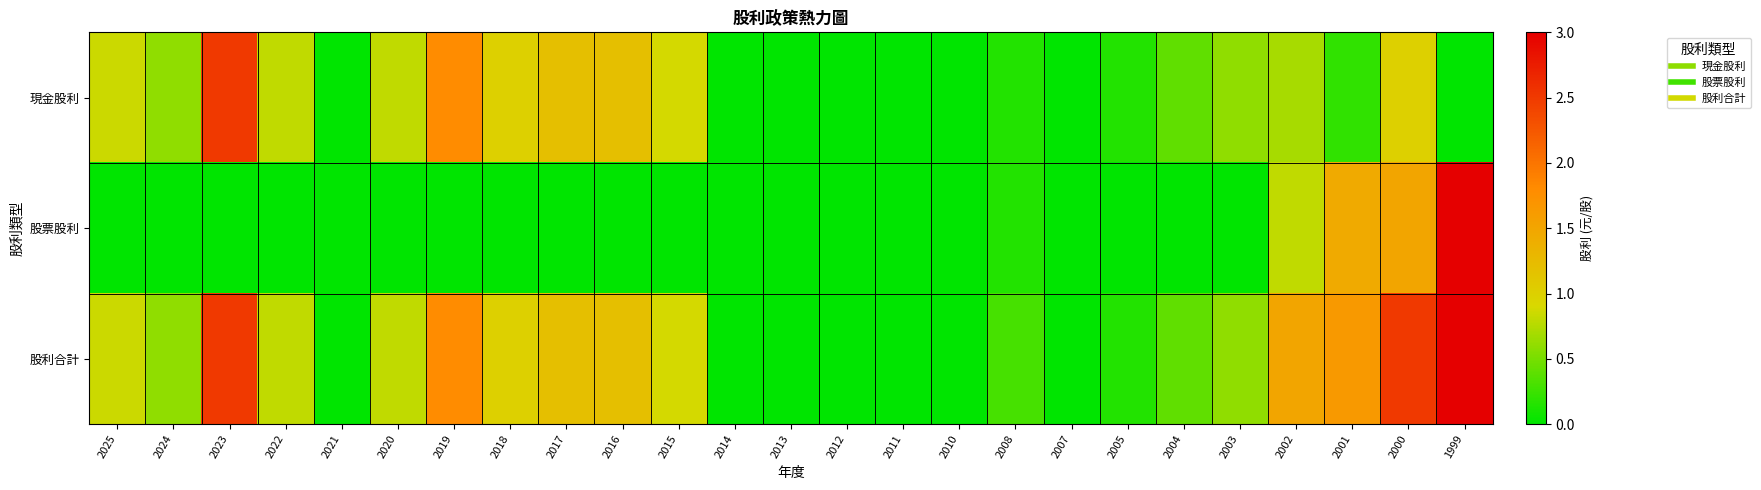

Which series has the widest spread of values?

股票股利